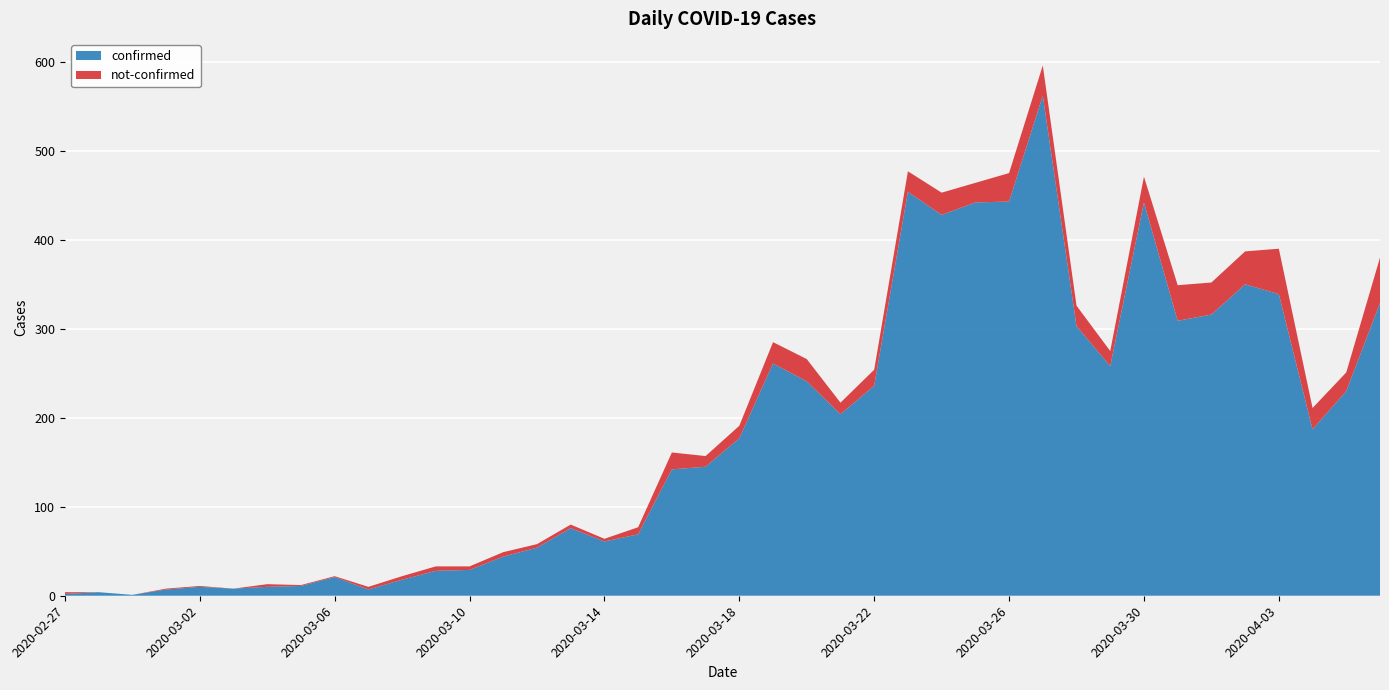

Reading right to left, list all the values displayed in this chart.

confirmed: 2020-04-06=329	2020-04-05=230	2020-04-04=187	2020-04-03=339	2020-04-02=350	2020-04-01=316	2020-03-31=309	2020-03-30=442	2020-03-29=258	2020-03-28=303	2020-03-27=562	2020-03-26=443	2020-03-25=442	2020-03-24=428	2020-03-23=454	2020-03-22=236	2020-03-21=204	2020-03-20=241	2020-03-19=261	2020-03-18=177	2020-03-17=145	2020-03-16=142	2020-03-15=69	2020-03-14=61	2020-03-13=76	2020-03-12=54	2020-03-11=44	2020-03-10=29	2020-03-09=28	2020-03-08=18	2020-03-07=7	2020-03-06=21	2020-03-05=11	2020-03-04=10	2020-03-03=8	2020-03-02=10	2020-03-01=7	2020-02-29=1	2020-02-28=4	2020-02-27=2
not-confirmed: 2020-04-06=51	2020-04-05=21	2020-04-04=24	2020-04-03=51	2020-04-02=37	2020-04-01=36	2020-03-31=40	2020-03-30=29	2020-03-29=17	2020-03-28=23	2020-03-27=34	2020-03-26=32	2020-03-25=22	2020-03-24=25	2020-03-23=23	2020-03-22=18	2020-03-21=13	2020-03-20=25	2020-03-19=24	2020-03-18=14	2020-03-17=12	2020-03-16=19	2020-03-15=8	2020-03-14=3	2020-03-13=4	2020-03-12=4	2020-03-11=5	2020-03-10=4	2020-03-09=5	2020-03-08=4	2020-03-07=3	2020-03-06=1	2020-03-05=1	2020-03-04=3	2020-03-03=0	2020-03-02=1	2020-03-01=1	2020-02-29=0	2020-02-28=0	2020-02-27=2